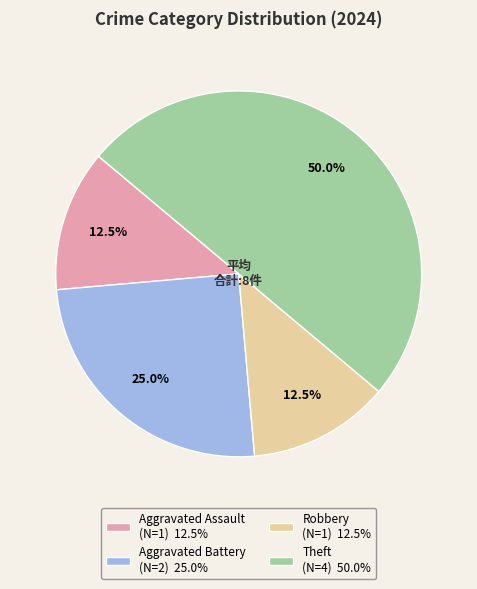

Is it true that Aggravated Assault is 7% of the pie?

False